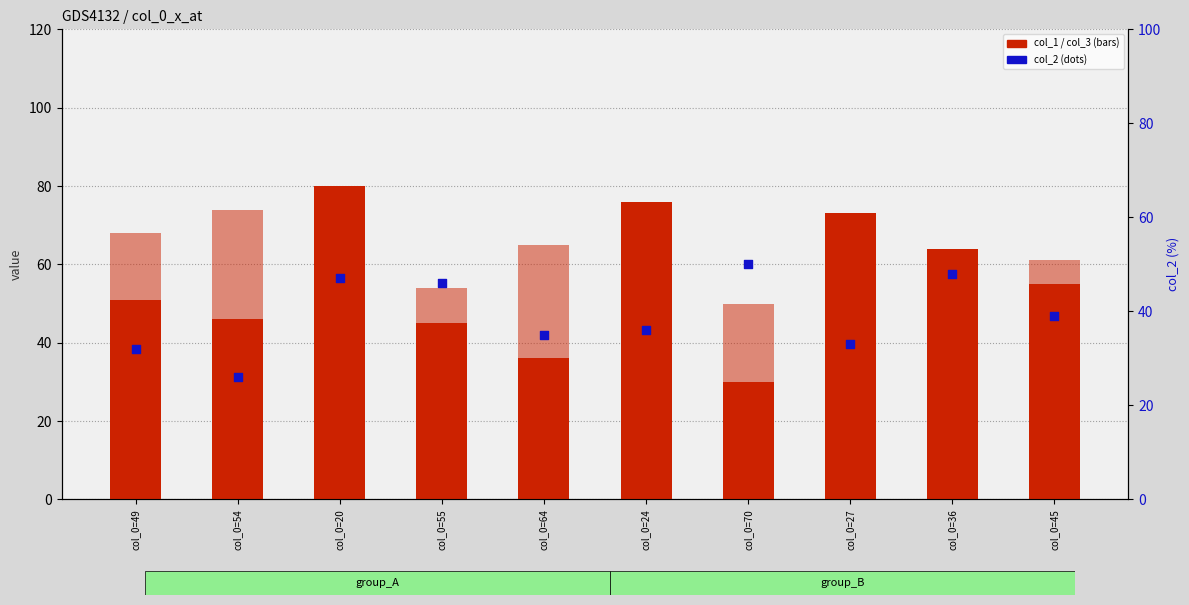

Which series has the widest spread of Y values?

col_1